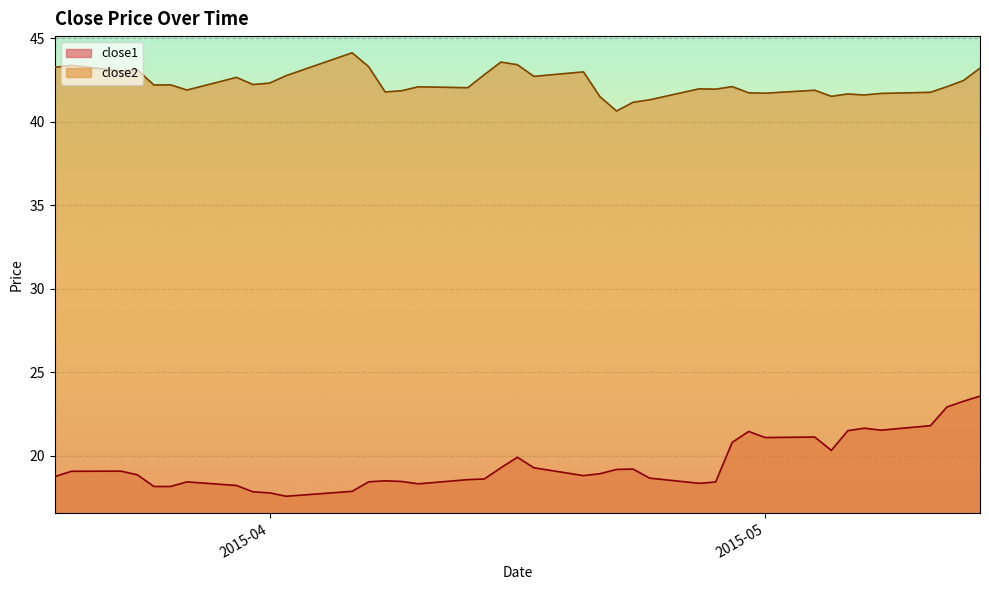

True or false: close1 and close2 intersect in this chart.

False